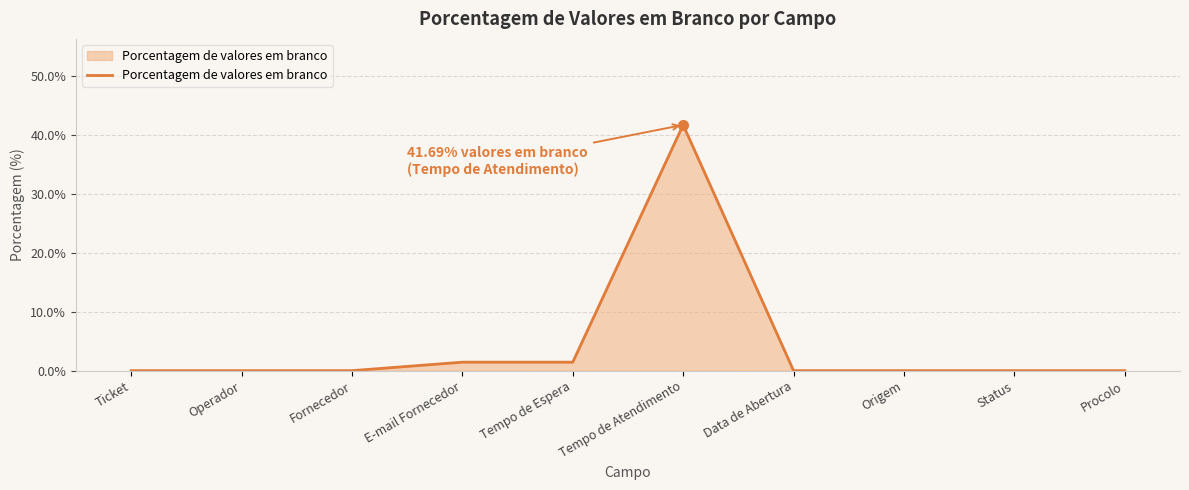

Does the chart have visible grid lines?

Yes